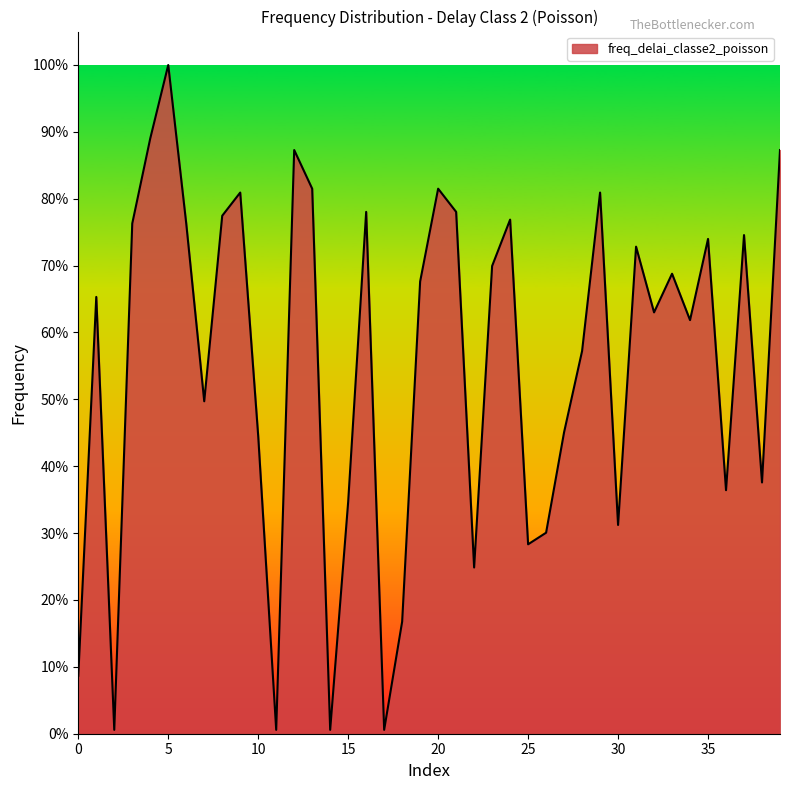

Is this an area chart (filled region under the line)?

Yes